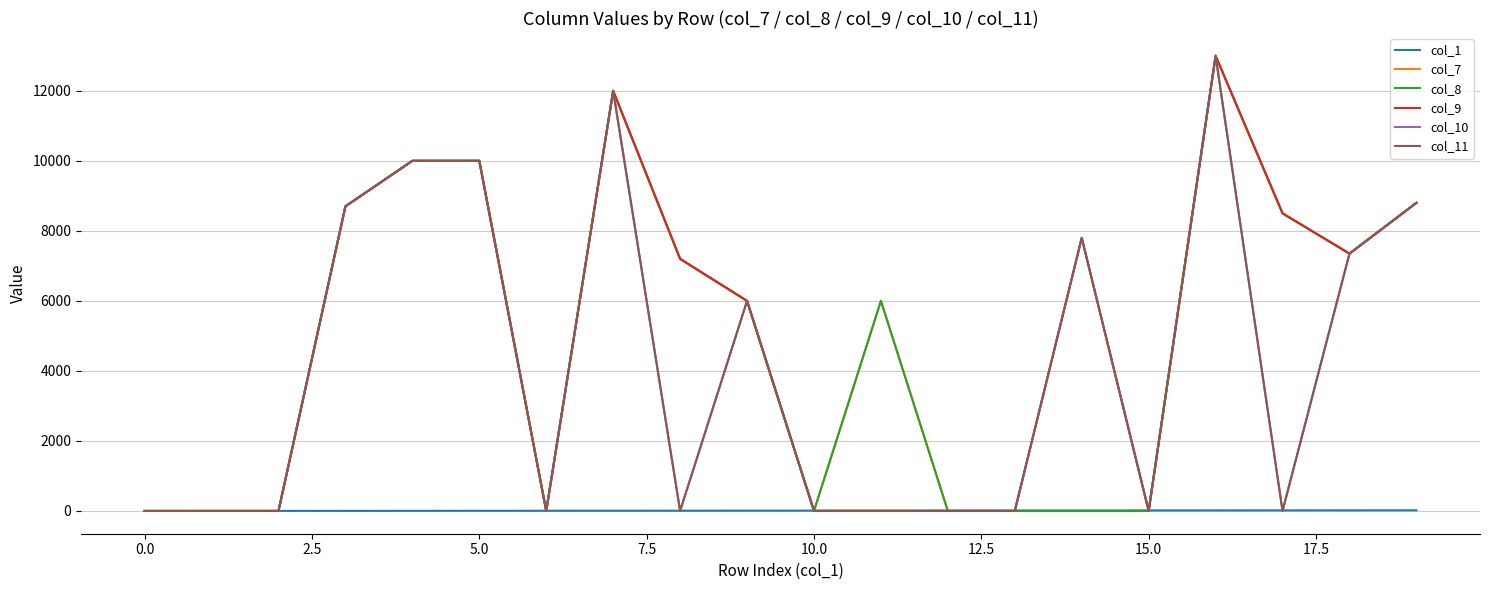

Does the chart display data point markers on the line(s)?

No